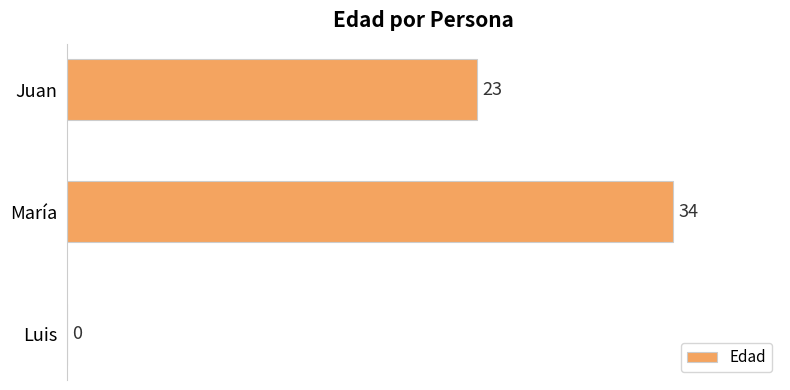

Count the number of categories in the chart.

3